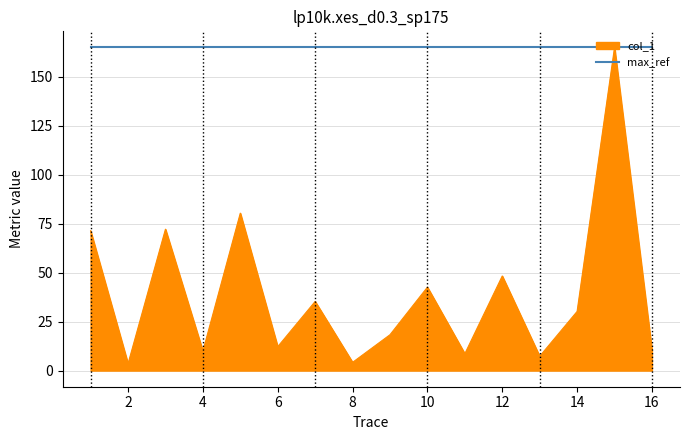

Rank the series by their average value, from highest to lowest.

max_ref, col_1